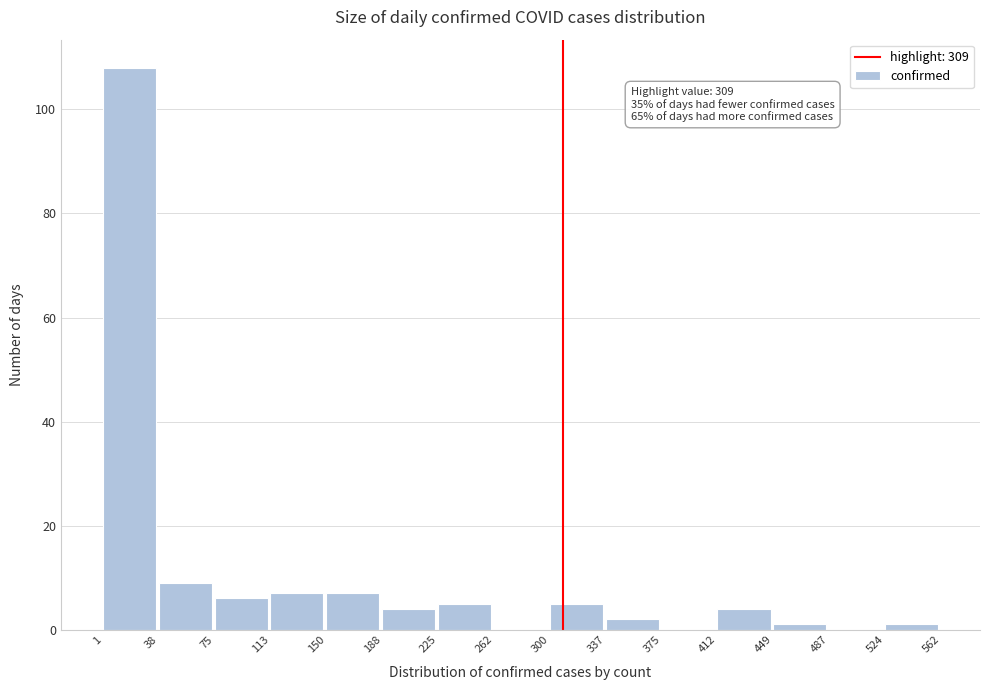

Over which range of the x-axis is the bar tallest?

1 to 38